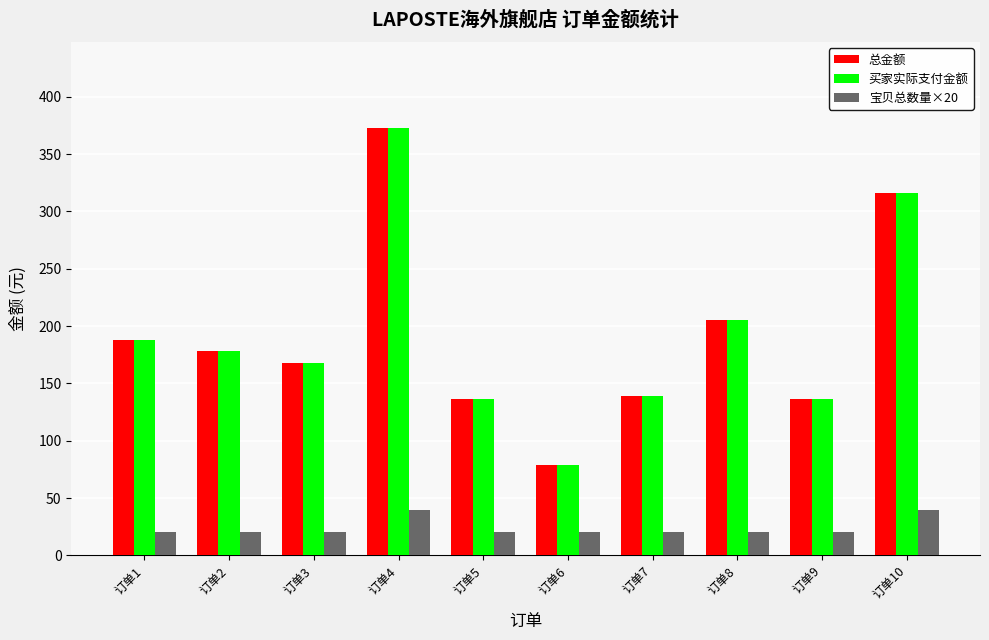

What is the total value across all series at 订单6?

178